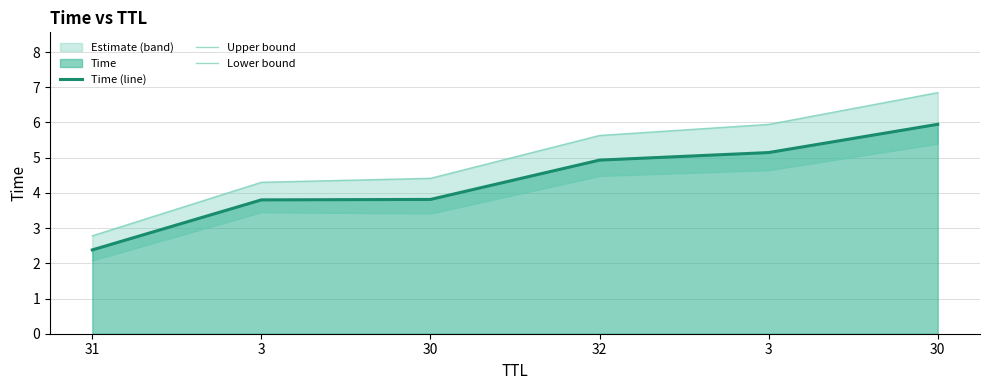

The value of Lower bound at 30 is 5.3. True or false?

False